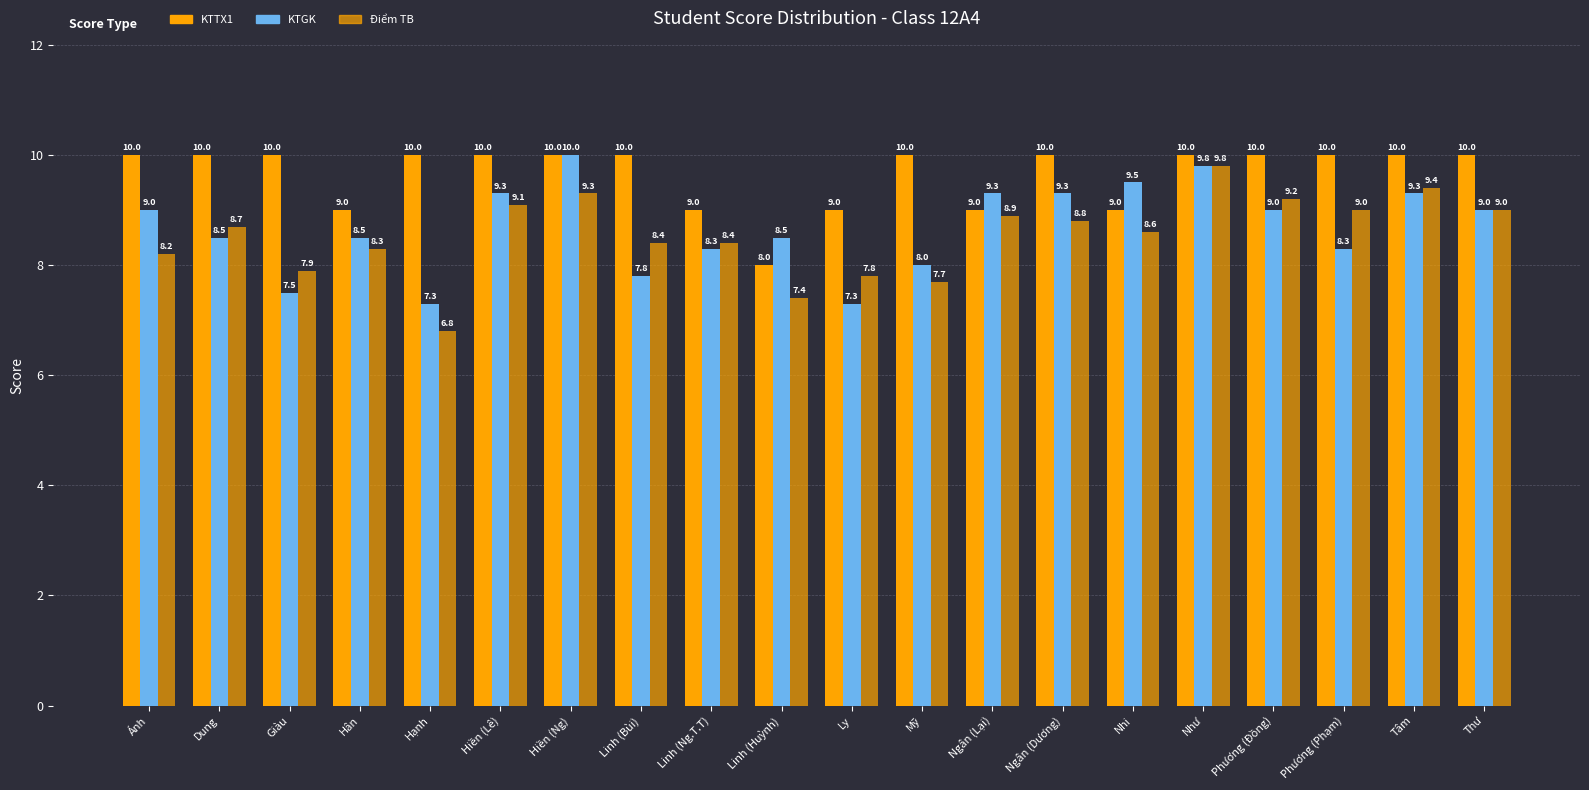

How many bars are there in total?

60